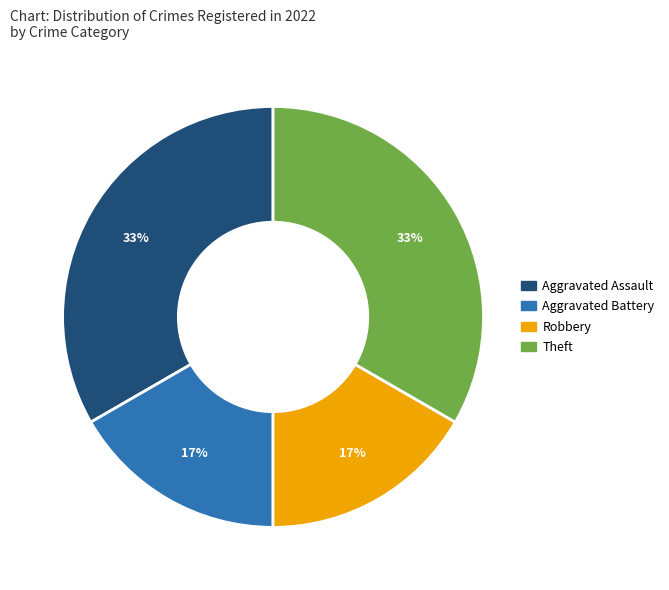

To the nearest percent, what is the combined percentage of Theft and Aggravated Battery?

50%